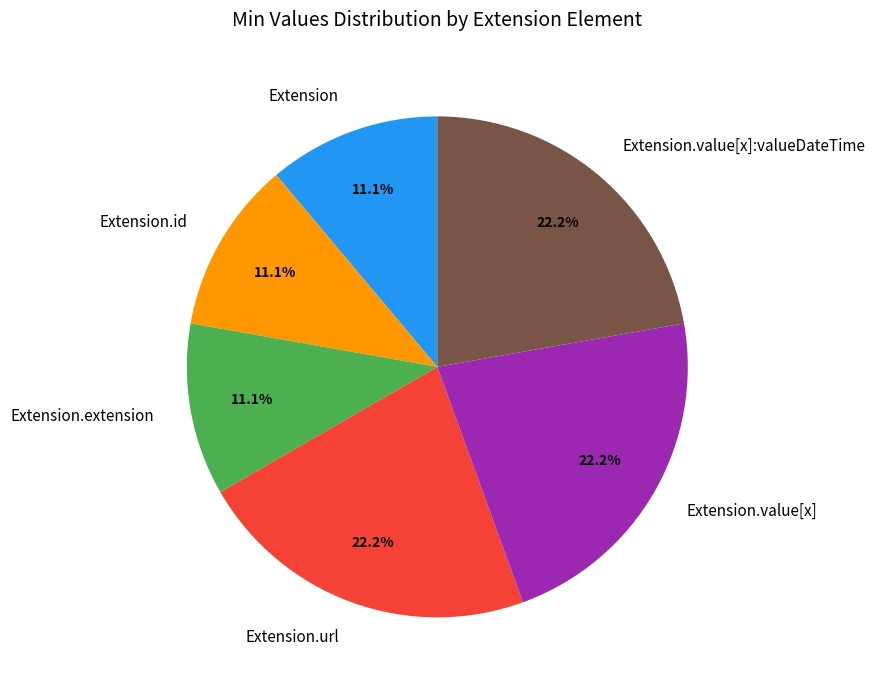

Count the number of slices in the pie.

6